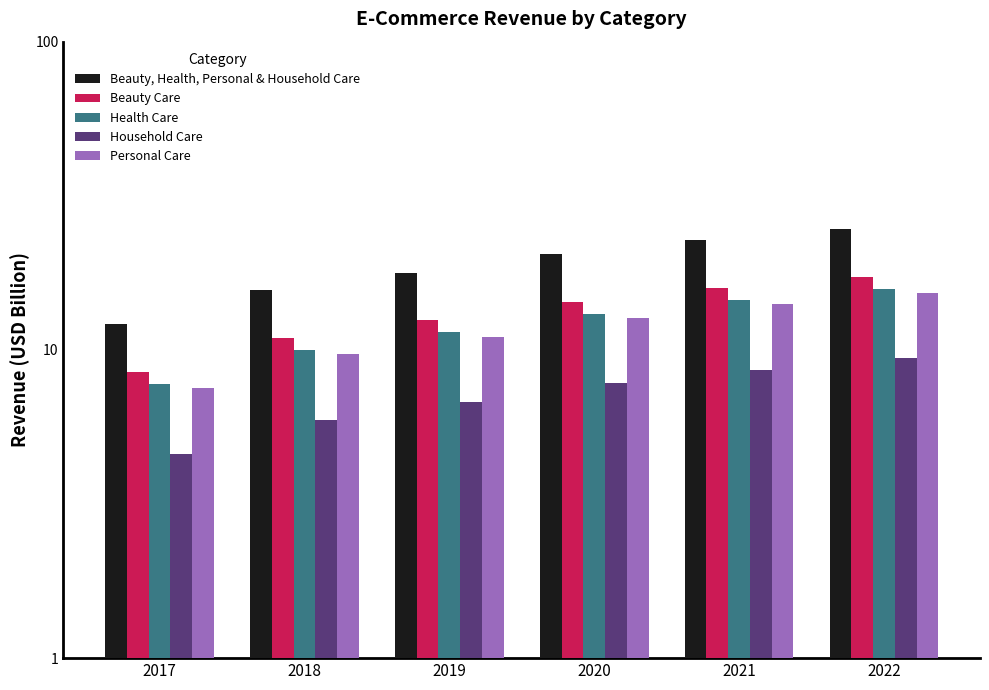

Between 2017 and 2019, which is larger?

2019